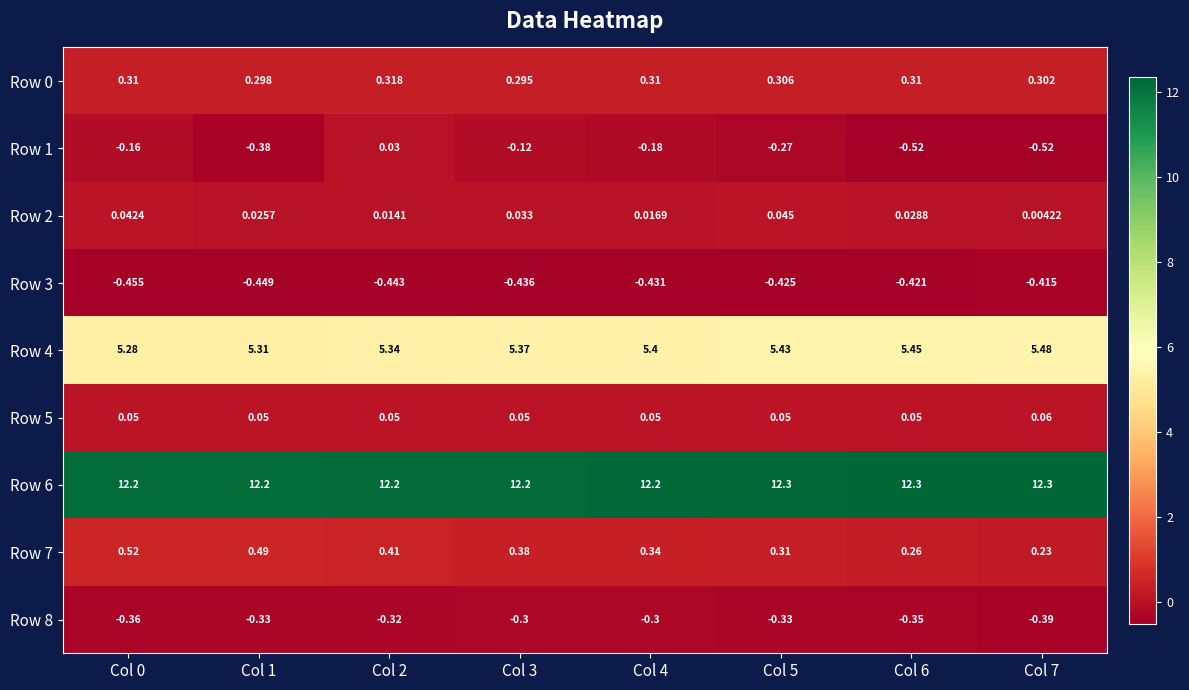

Is the value of Row 4 at Col 6 greater than the value of Row 7 at Col 5?

Yes